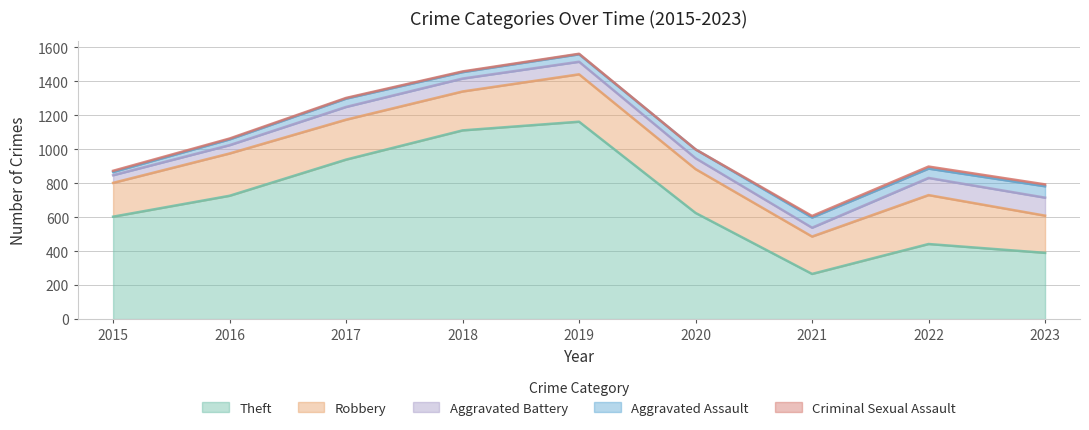

True or false: Criminal Sexual Assault has a value of 1 at 2016.

False